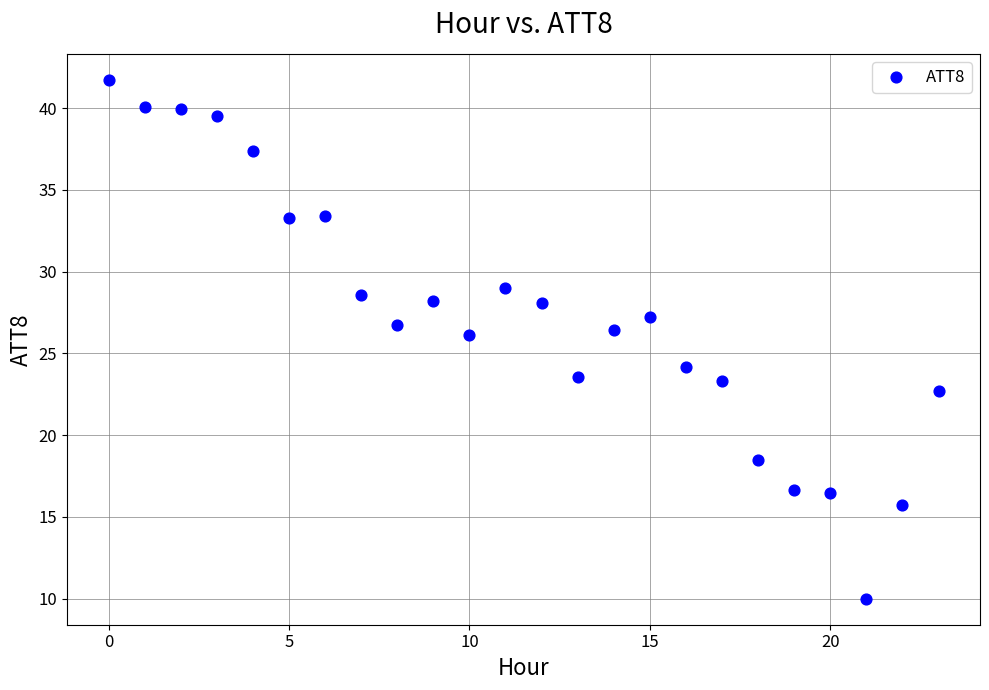

What is the range of Y values (max minus min)?

31.8